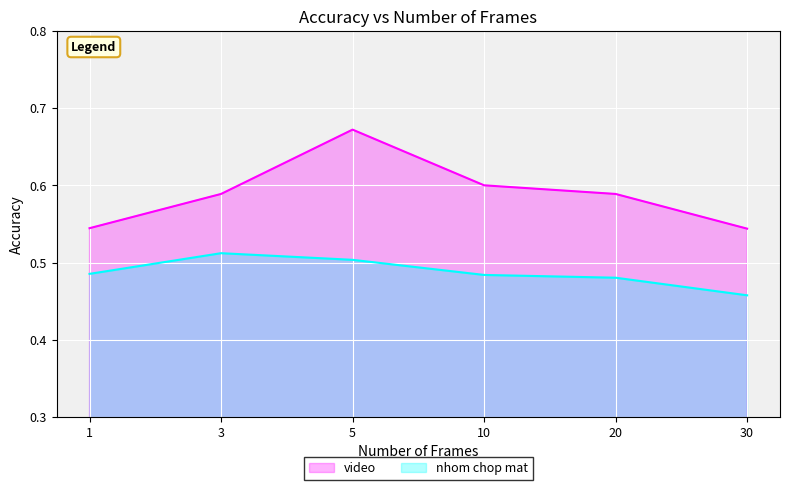

Rank the categories by nhom chop mat value from highest to lowest.

3, 5, 1, 10, 20, 30